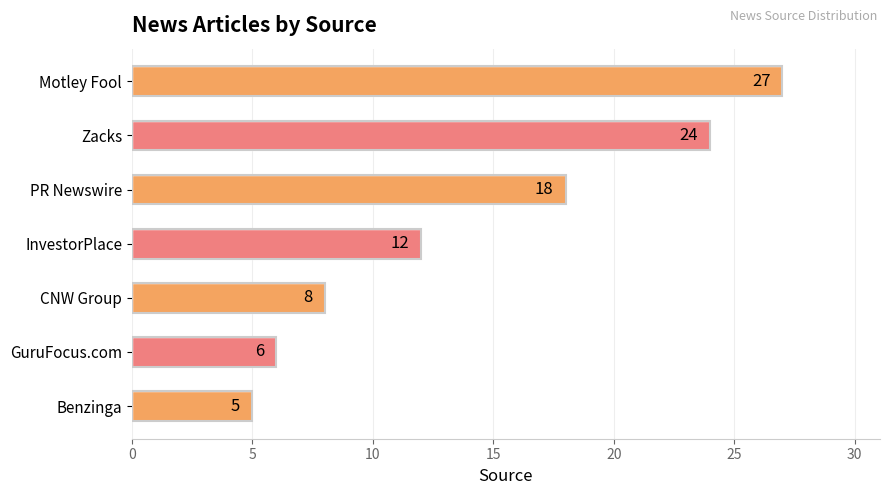

Does the chart contain any negative values?

No